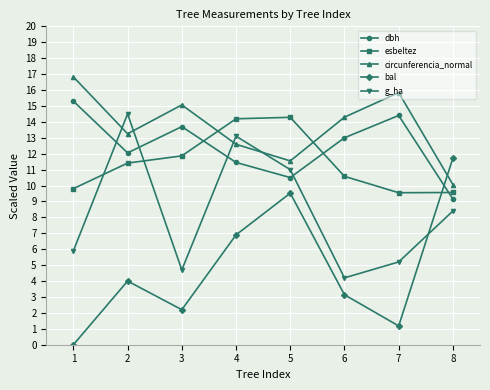

True or false: bal has more than 0 points higher than both neighbors.

True